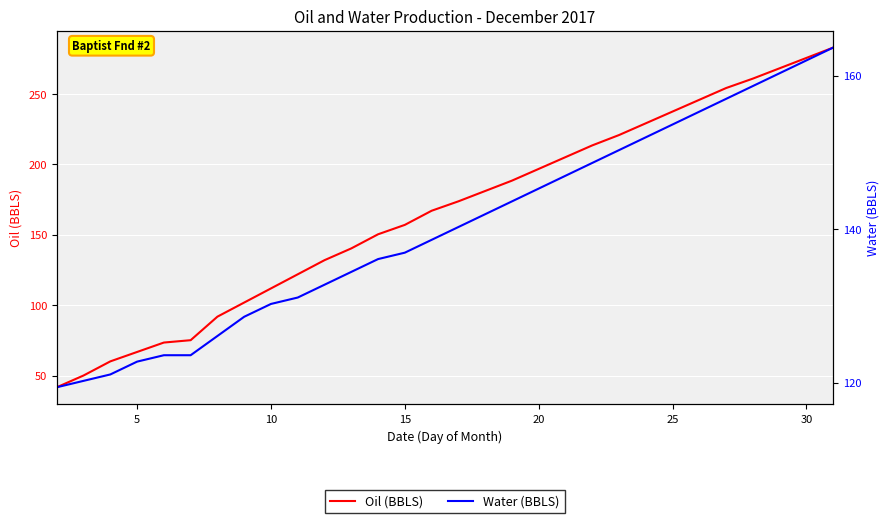

Rank the series by their average value, from lowest to highest.

Water (BBLS), Oil (BBLS)